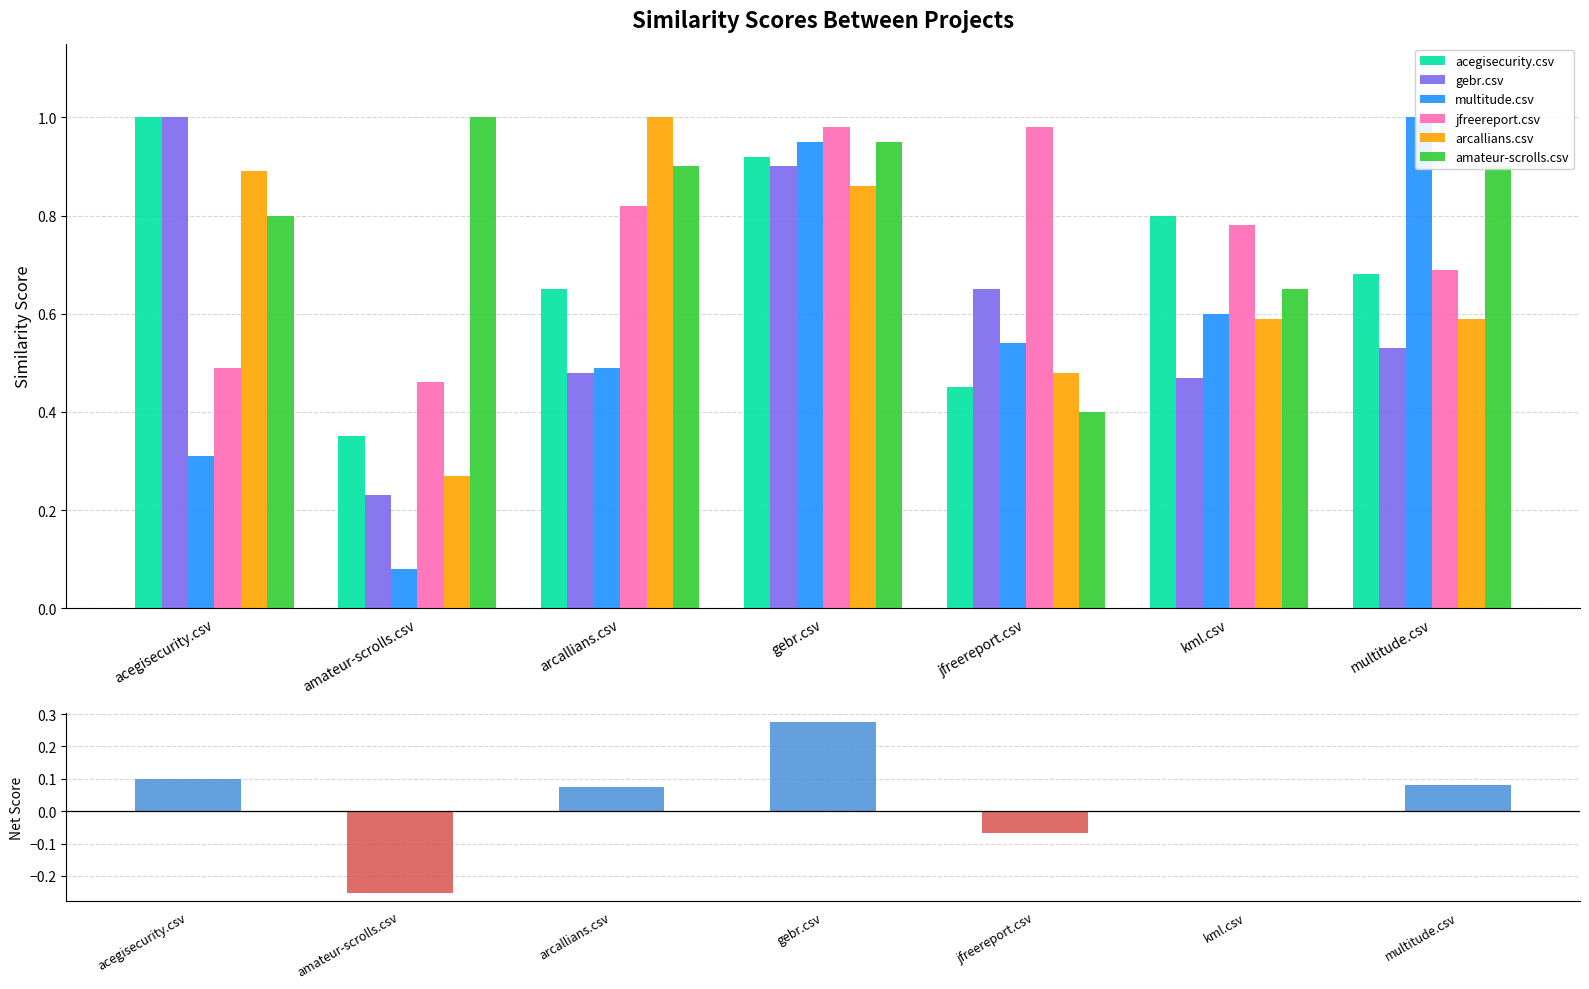

What is the difference between the maximum and minimum values in the arcallians.csv series?

0.7